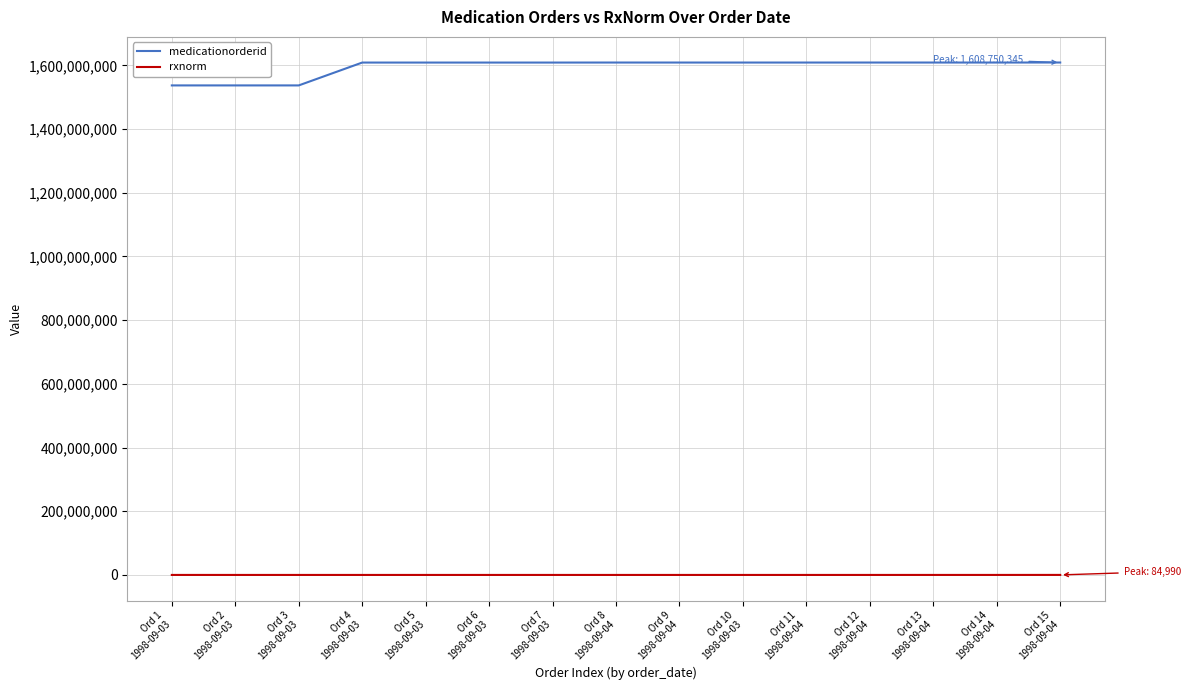

What is the highest value of the medicationorderid series?

1608750345